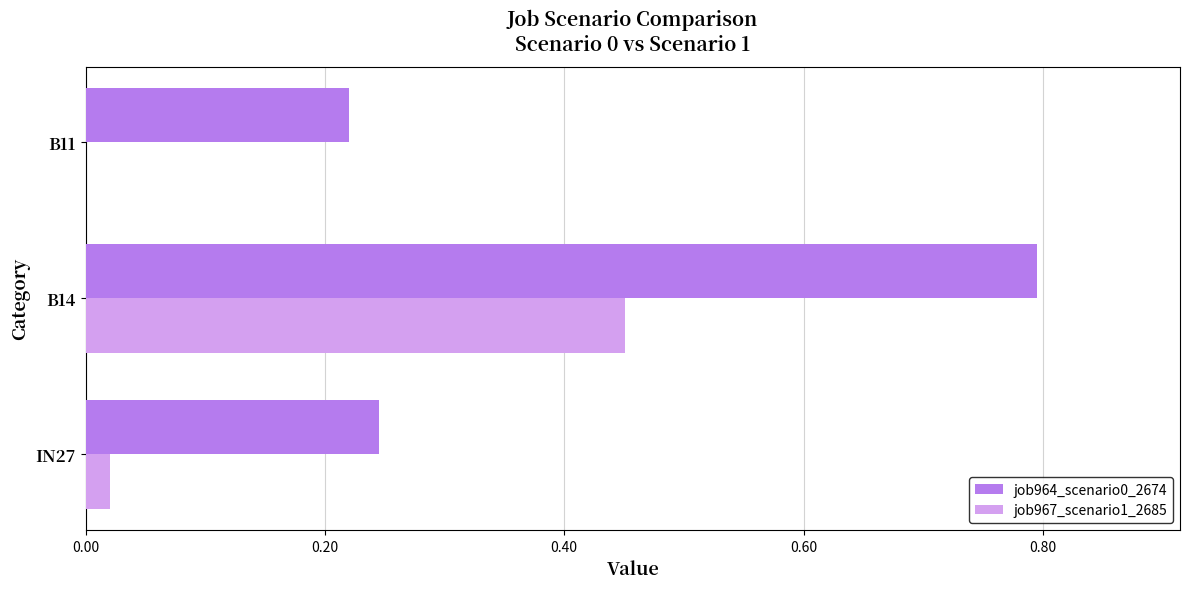

Is it true that job964_scenario0_2674 equals 0.3 at B11?

False